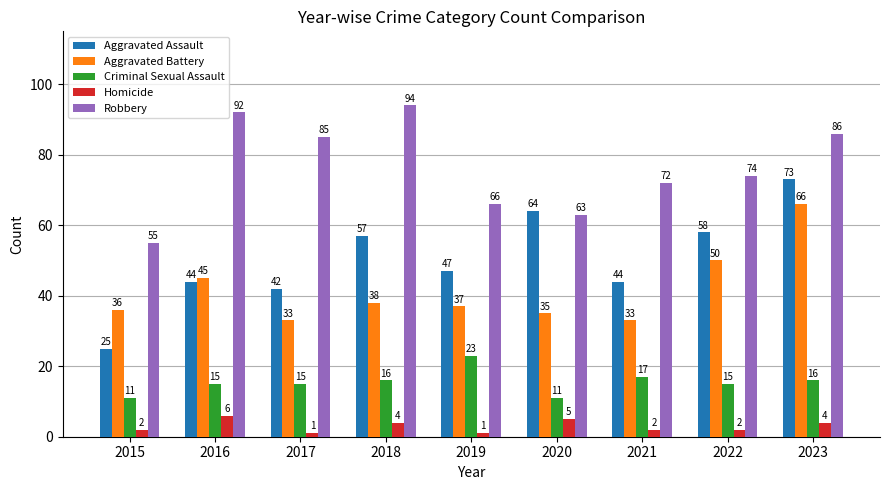

What is the value of the Criminal Sexual Assault bar at the 1st from the left?

11